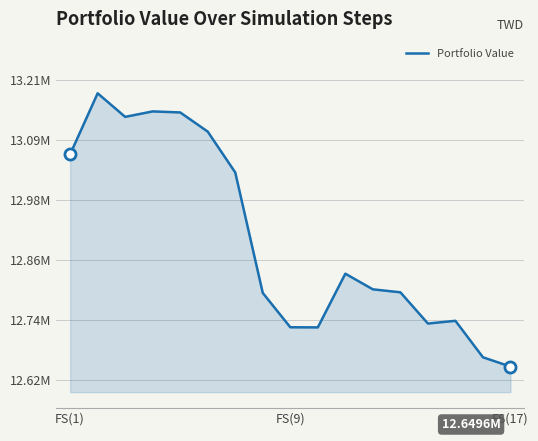

Does the chart display data point markers on the line(s)?

No